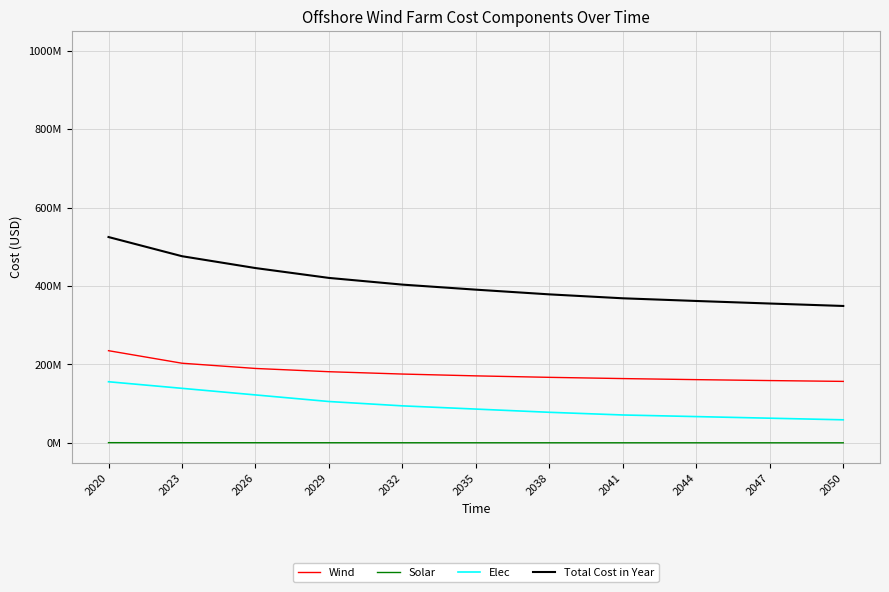

What is the total value across all series at 2026?

758663764.9